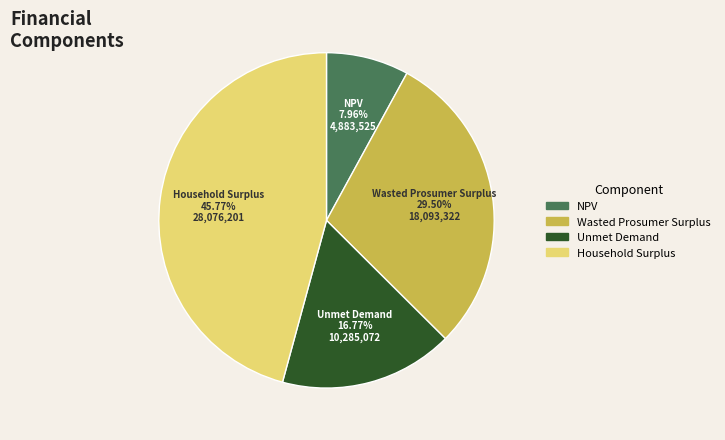

To the nearest percent, what portion does Household Surplus represent?

46%